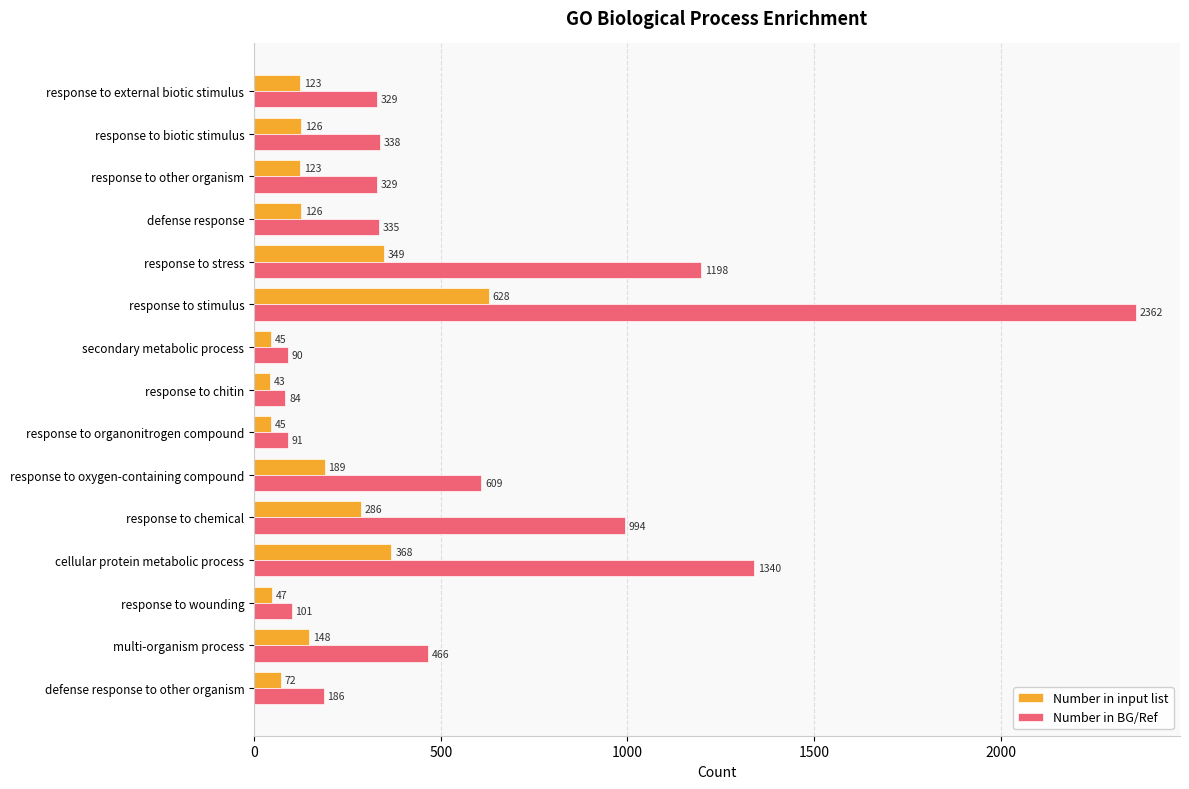

What is the average value of the Number in BG/Ref series?

590